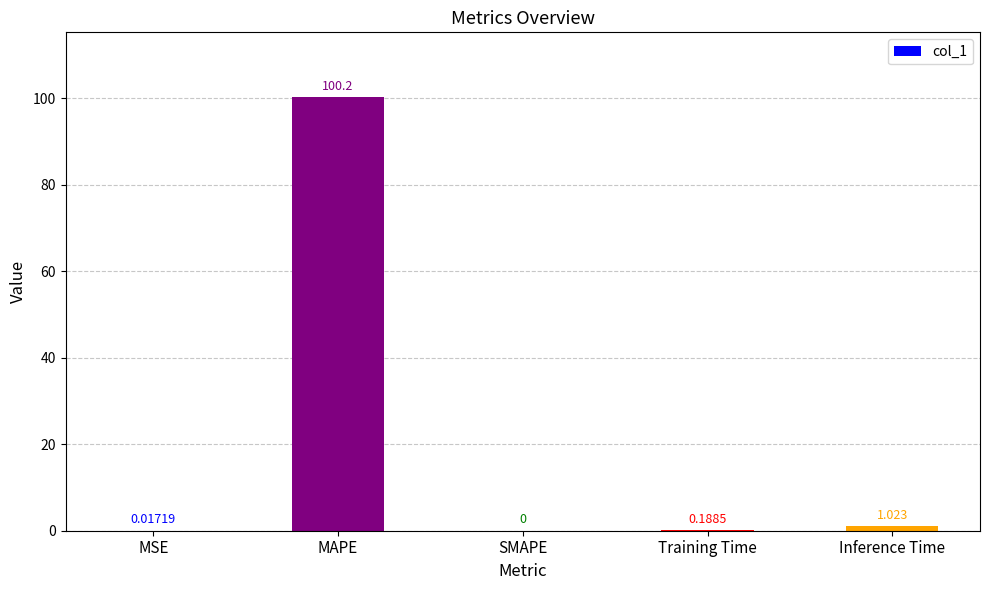

Where is the data nearest to the value 50?

Inference Time